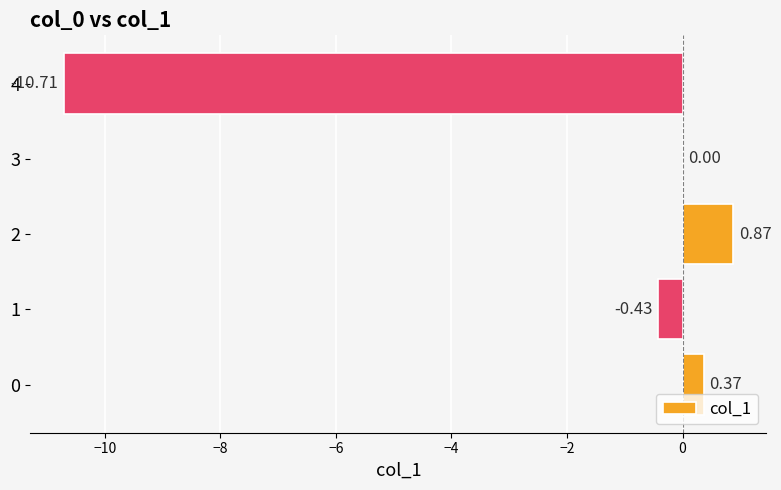

What is the change in value from 1 to 2?

+1.3